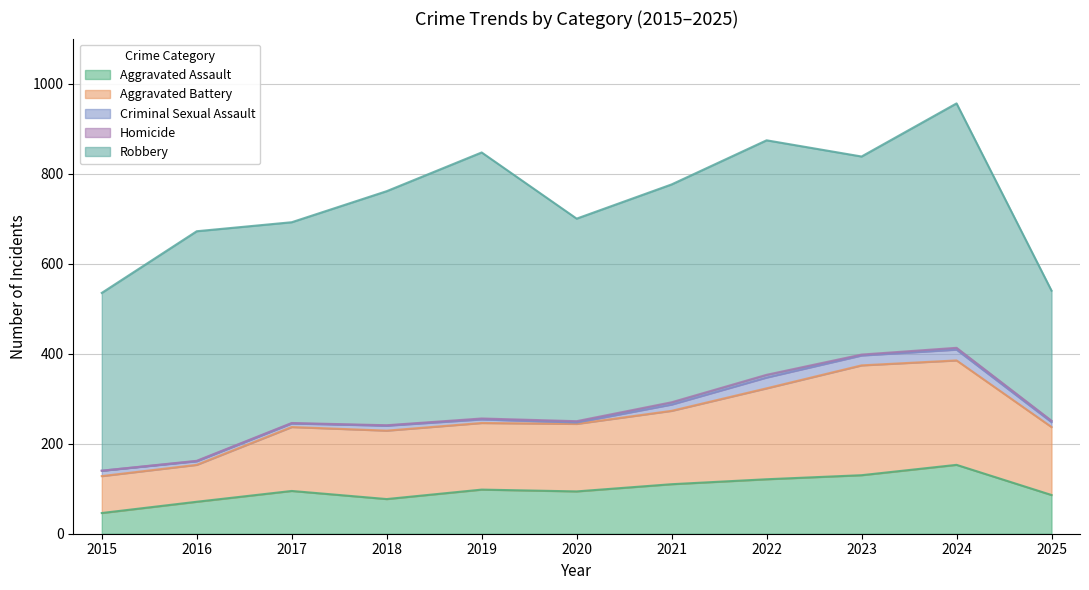

What value does the Homicide series have at 2017?

1